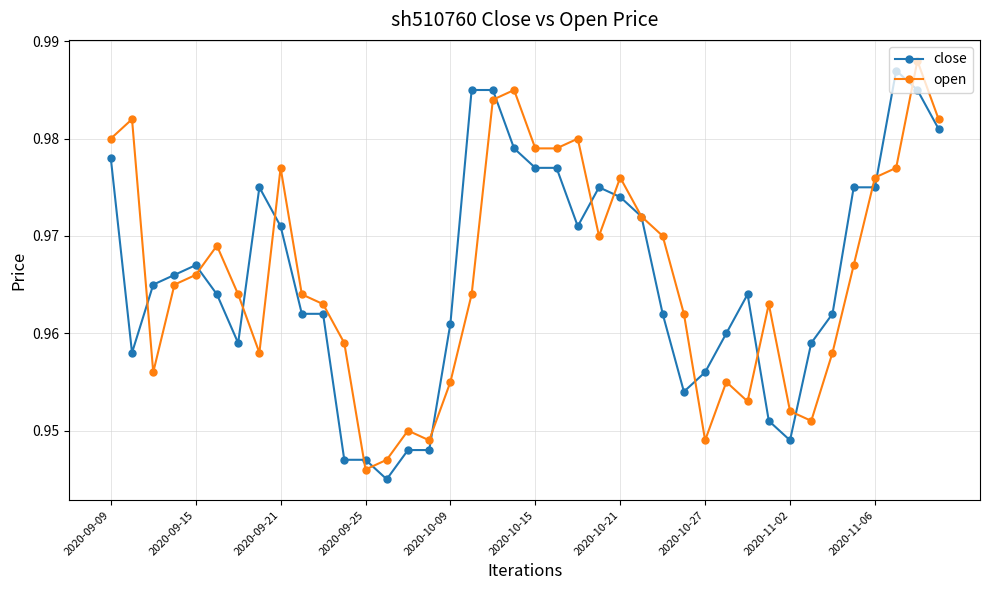

Does the chart have visible grid lines?

Yes